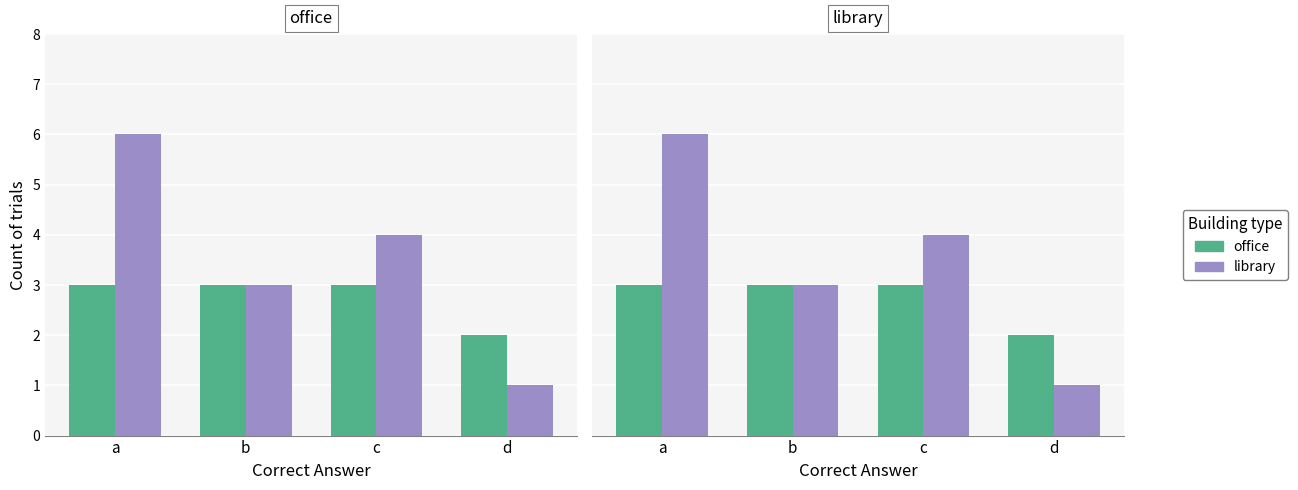

Where does the library series first go above 4?

a